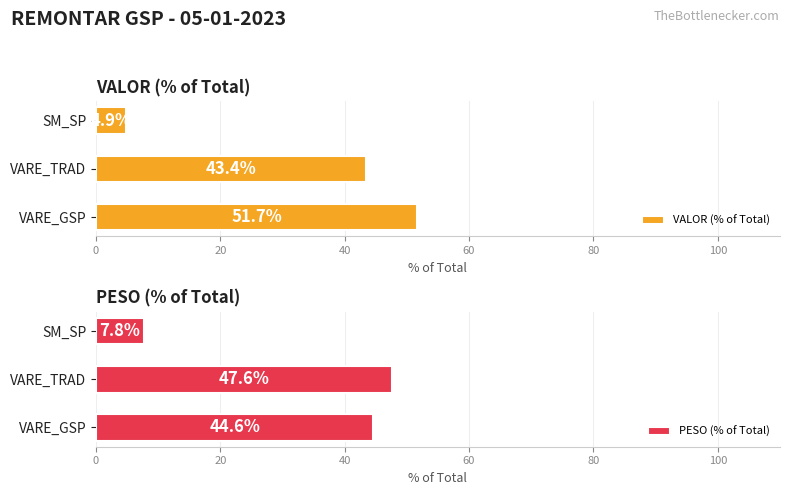

What is the sum of the PESO (% of Total) values at VARE_GSP and VARE_TRAD?

92.2